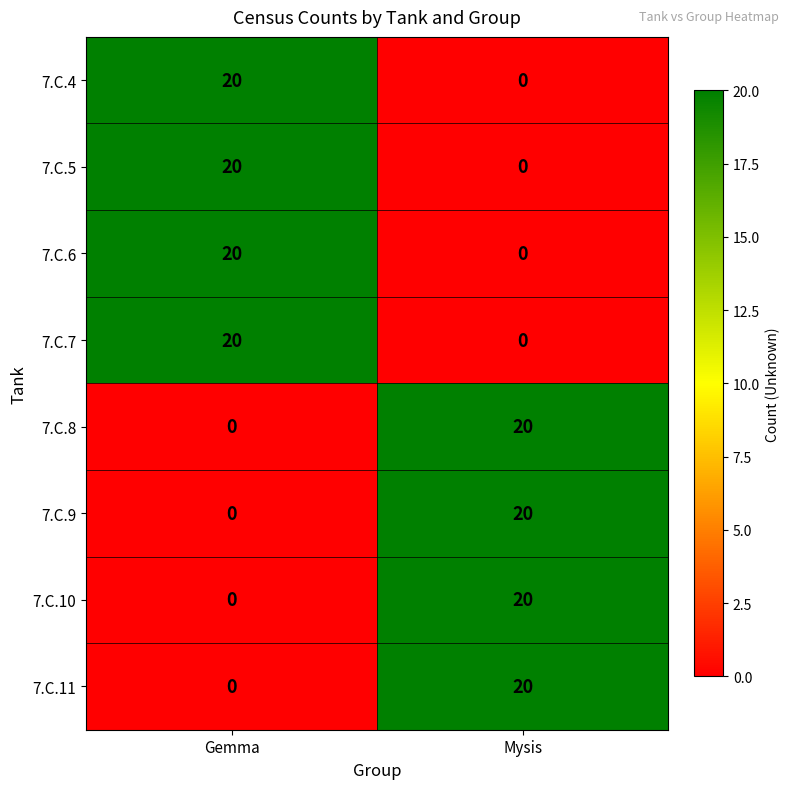

At which label does 7.C.10 reach its minimum?

Gemma